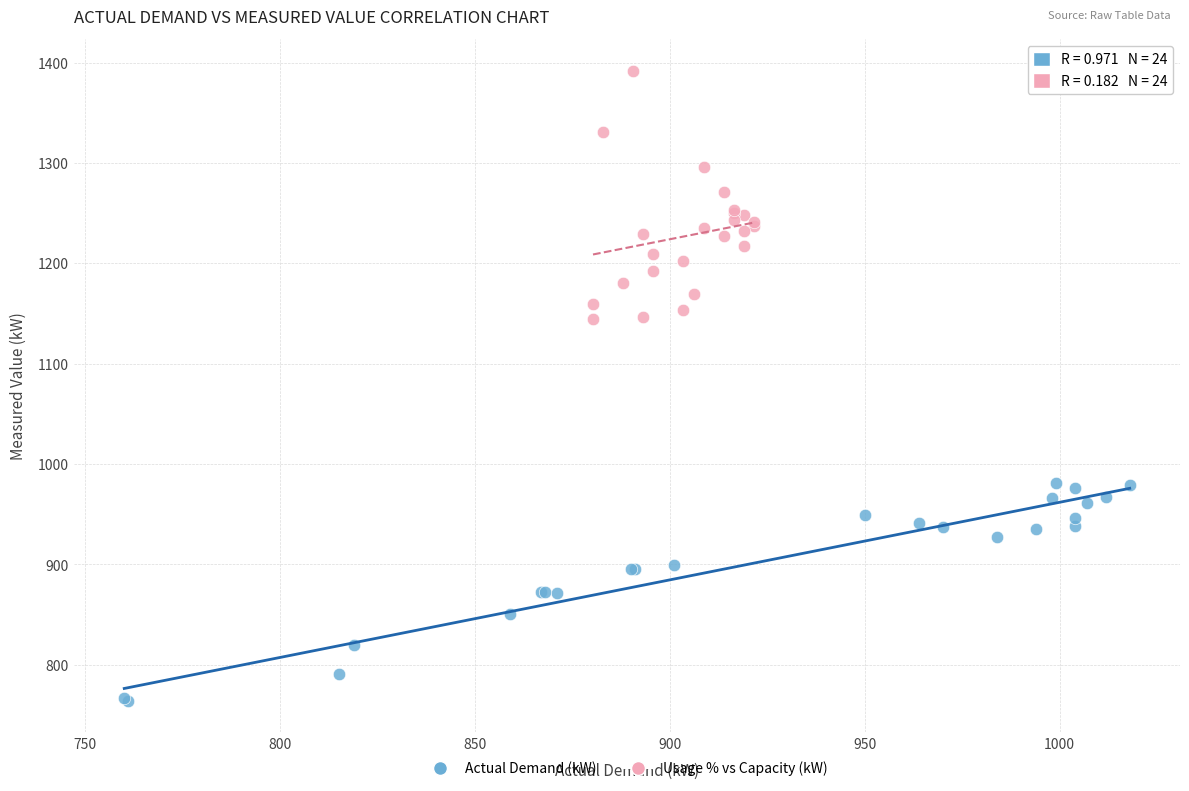

Which series has the widest spread of Y values?

Usage % vs Capacity (kW)